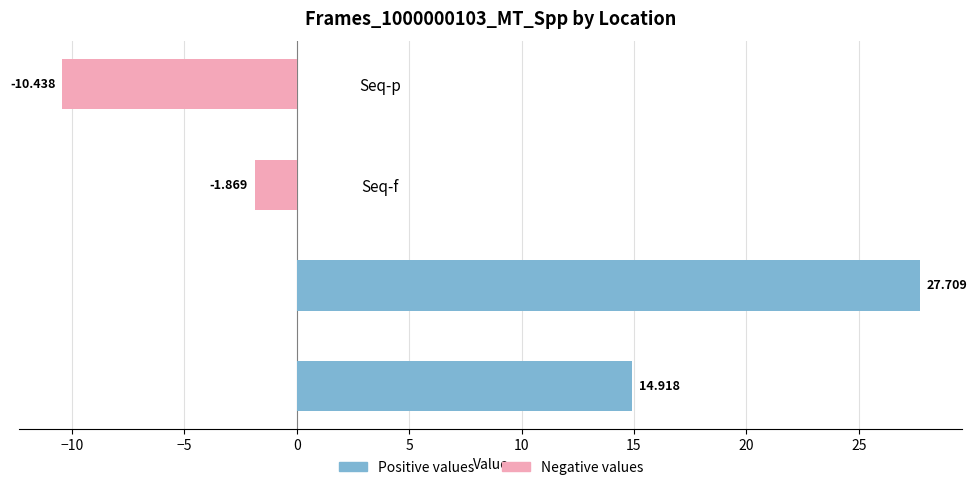

What is the lowest value of the Negative values series?

-10.4